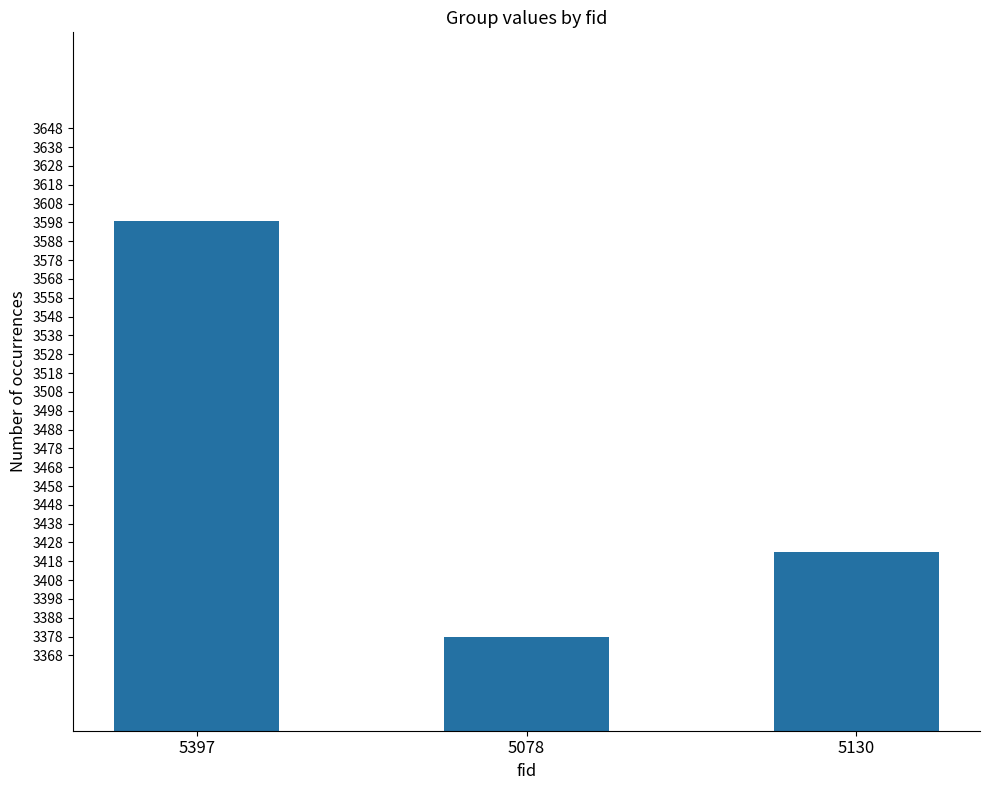

Reading left to right, what are all the values shown in this chart?

5397=3599	5078=3378	5130=3423